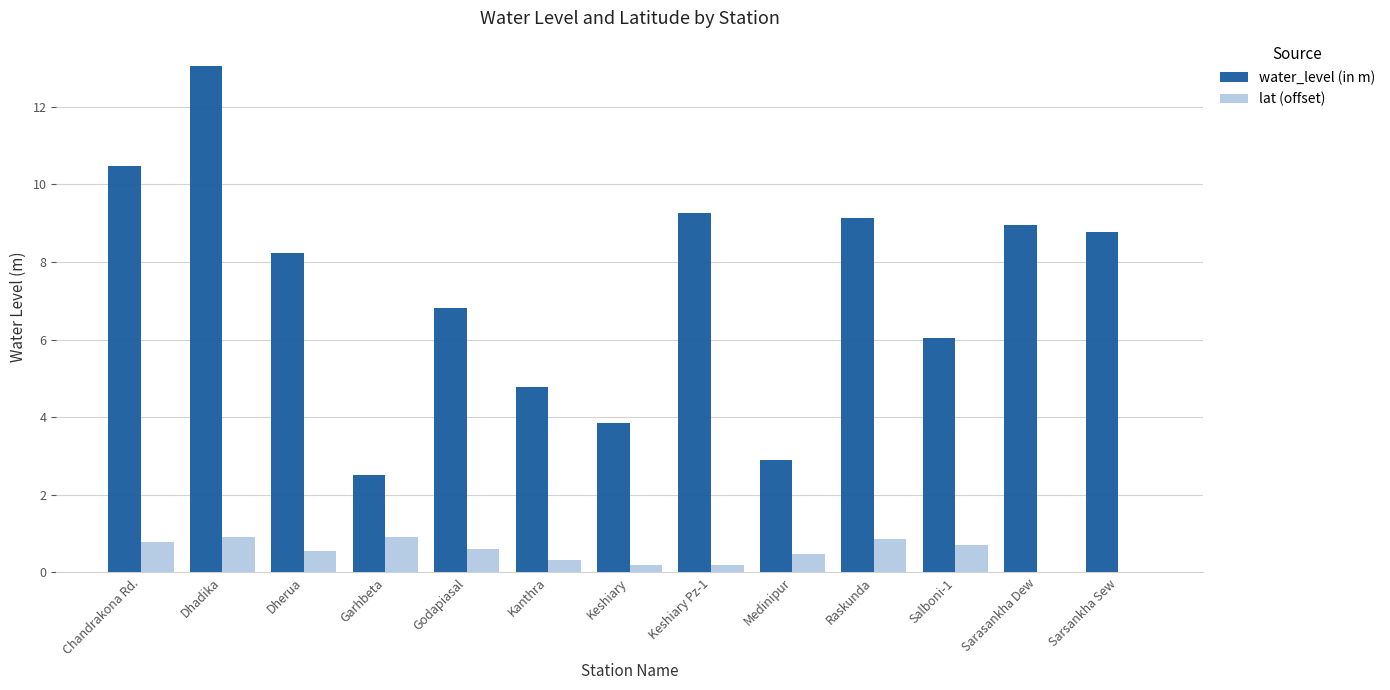

What is the total value across all series at Dhadika?

14.0